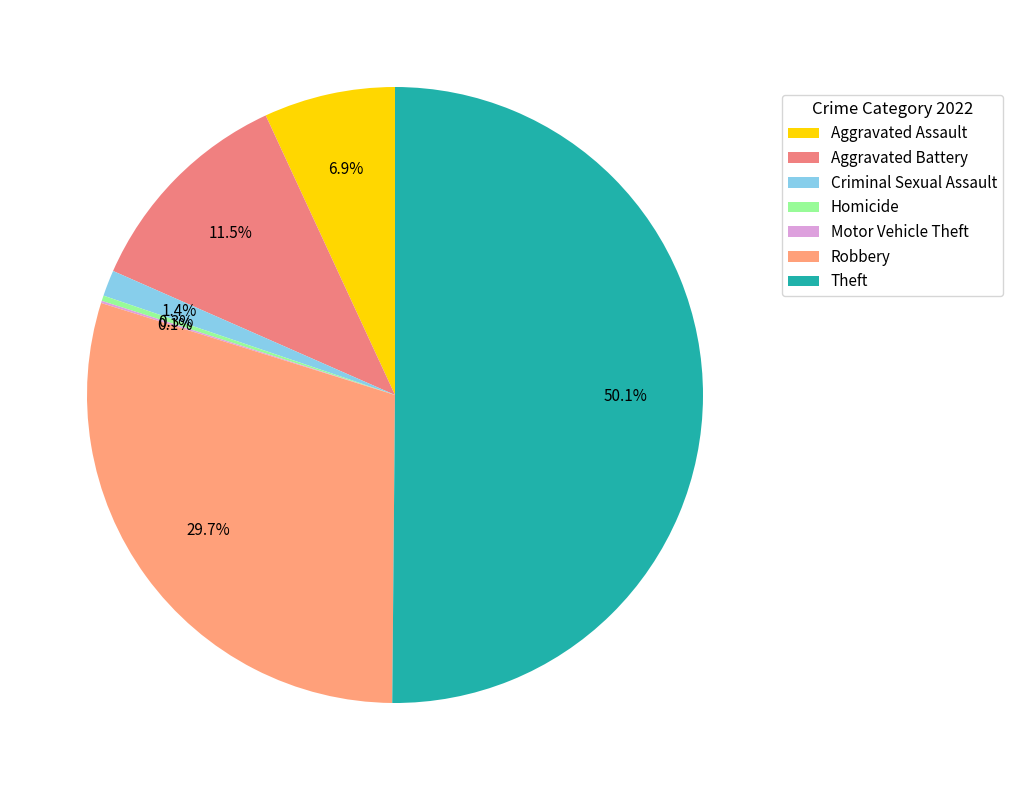

What percentage do Homicide and Motor Vehicle Theft together represent?

0.4%